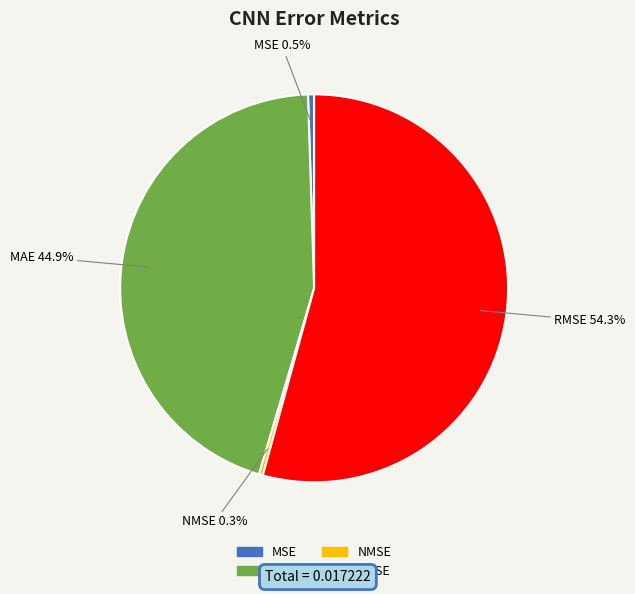

How many segments does this pie chart have?

4